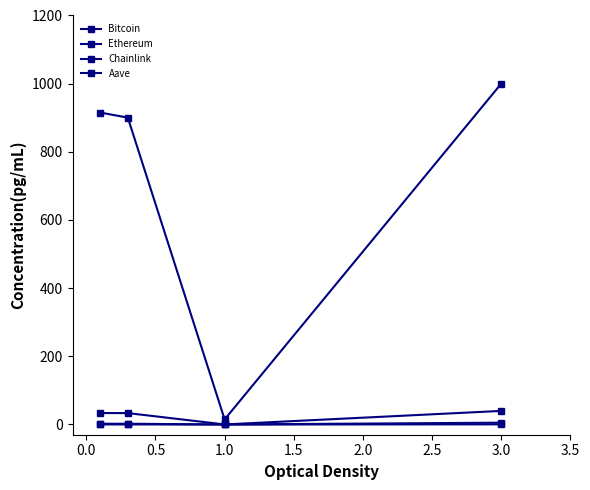

True or false: Aave and Chainlink cross at least once.

False